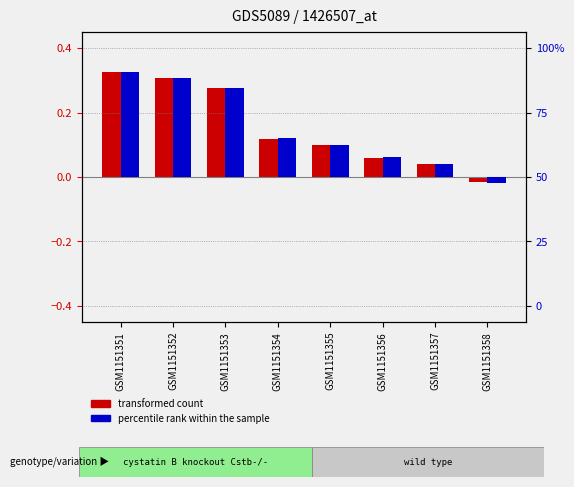

Reading right to left, list all the values displayed in this chart.

transformed count: GSM1151358=-0.0	GSM1151357=0.0	GSM1151356=0.1	GSM1151355=0.1	GSM1151354=0.1	GSM1151353=0.3	GSM1151352=0.3	GSM1151351=0.3
percentile rank within the sample: GSM1151358=-0.0	GSM1151357=0.0	GSM1151356=0.1	GSM1151355=0.1	GSM1151354=0.1	GSM1151353=0.3	GSM1151352=0.3	GSM1151351=0.3